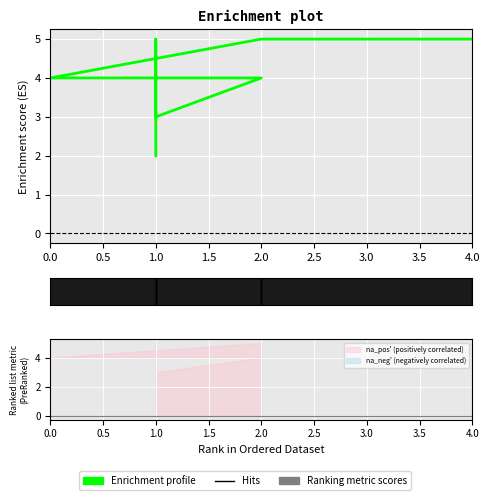

What value does the data have at 0?

4